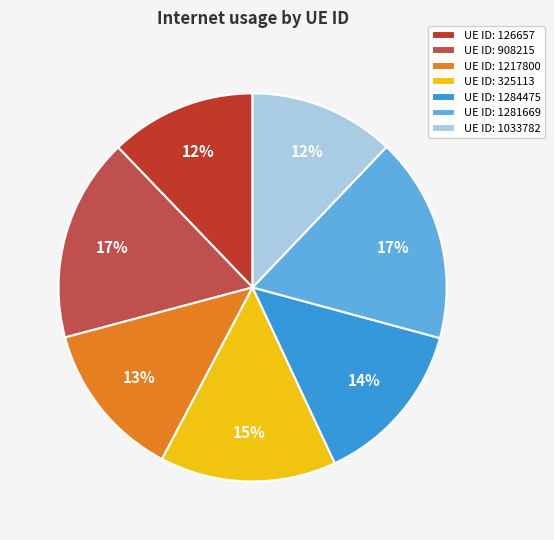

To the nearest percent, what is the average slice percentage?

14%